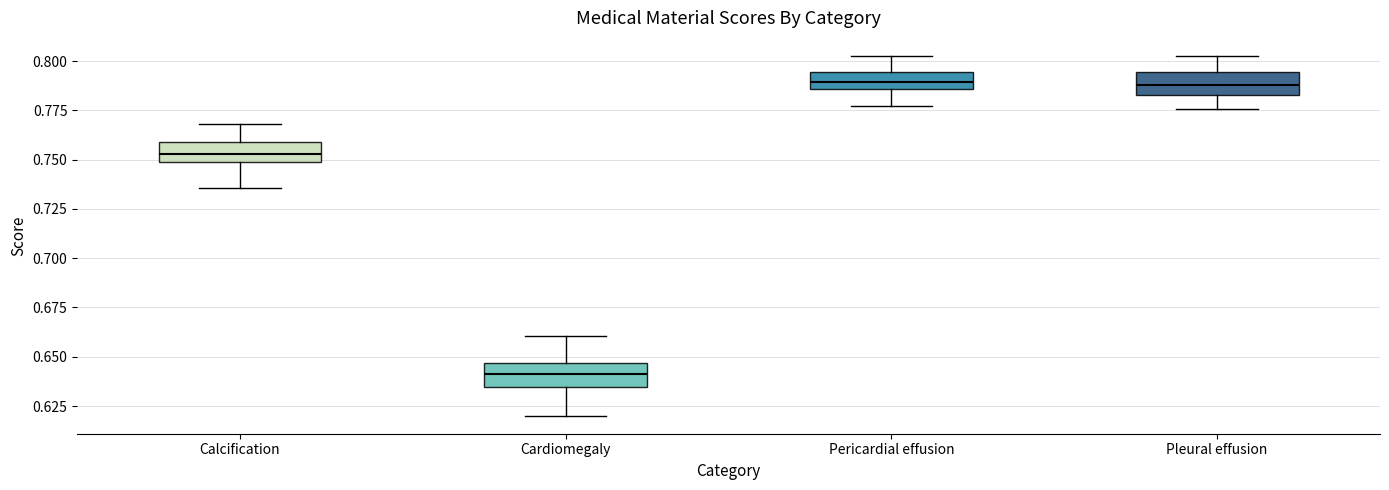

Reading left to right, transcribe this box plot: for each box, give where its median line is, the range the box spans, and where its two whiskers end, as read against the y-axis. The values are not printed on the chart, so give them approximately, as read against the axis.

Calcification: median 0.755, box 0.750 to 0.760, whiskers 0.735 to 0.770
Cardiomegaly: median 0.640, box 0.635 to 0.645, whiskers 0.620 to 0.660
Pericardial effusion: median 0.790, box 0.785 to 0.795, whiskers 0.775 to 0.805
Pleural effusion: median 0.790, box 0.785 to 0.795, whiskers 0.775 to 0.805